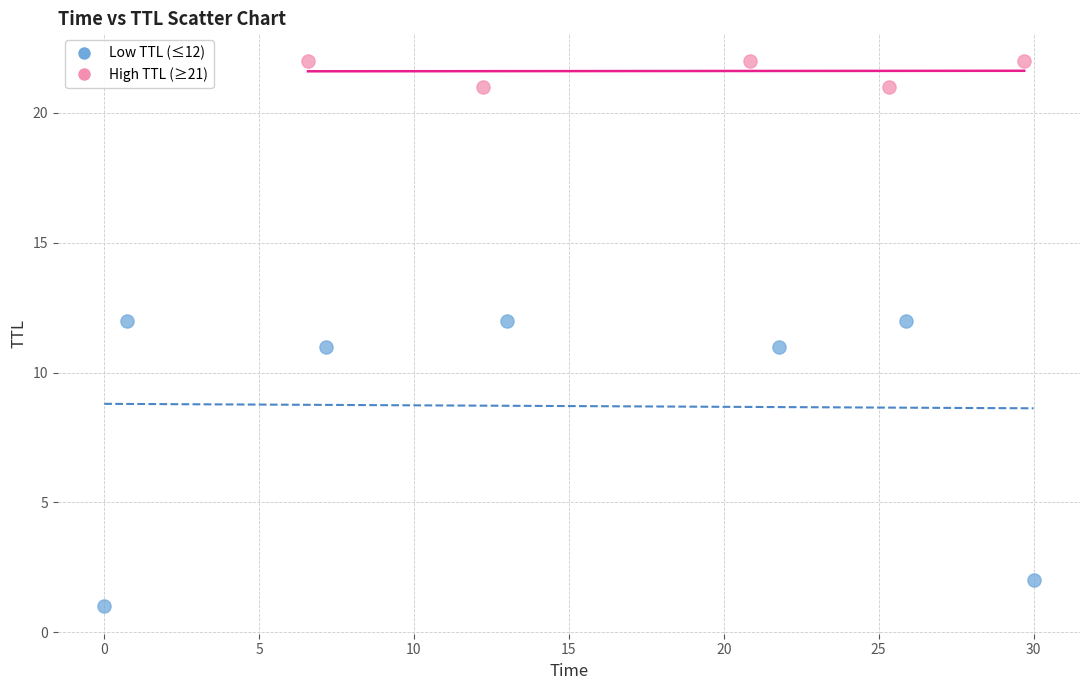

Which series contains the lowest Y value?

Low TTL (≤12)